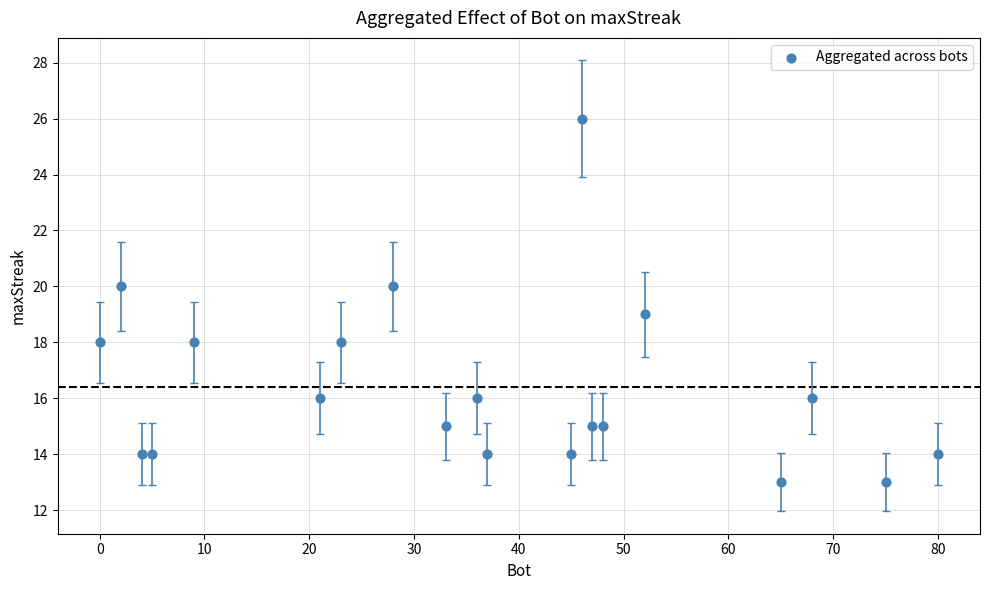

What is the range of X values (max minus min)?

80